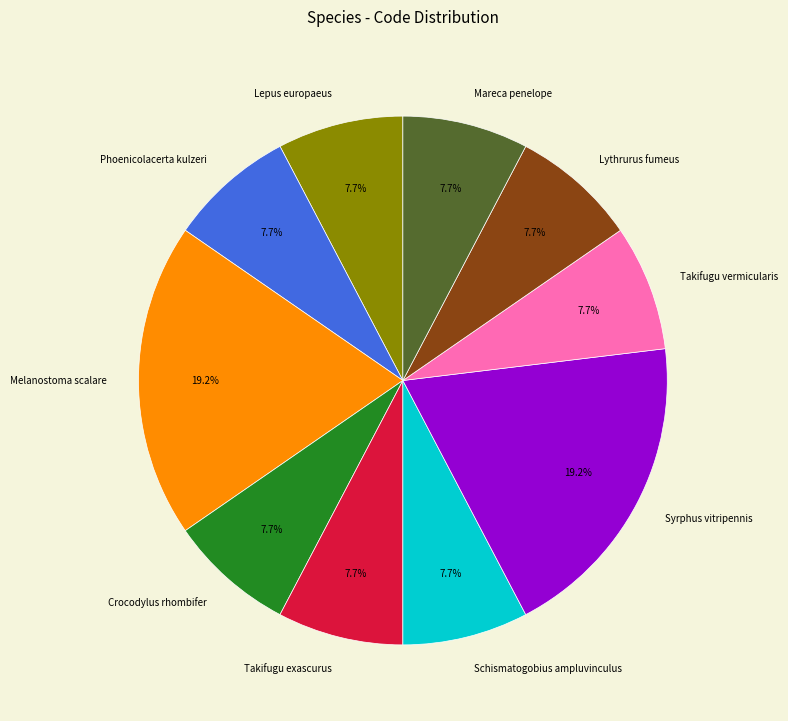

What is the total percentage of Lepus europaeus and Takifugu exascurus?

15.4%